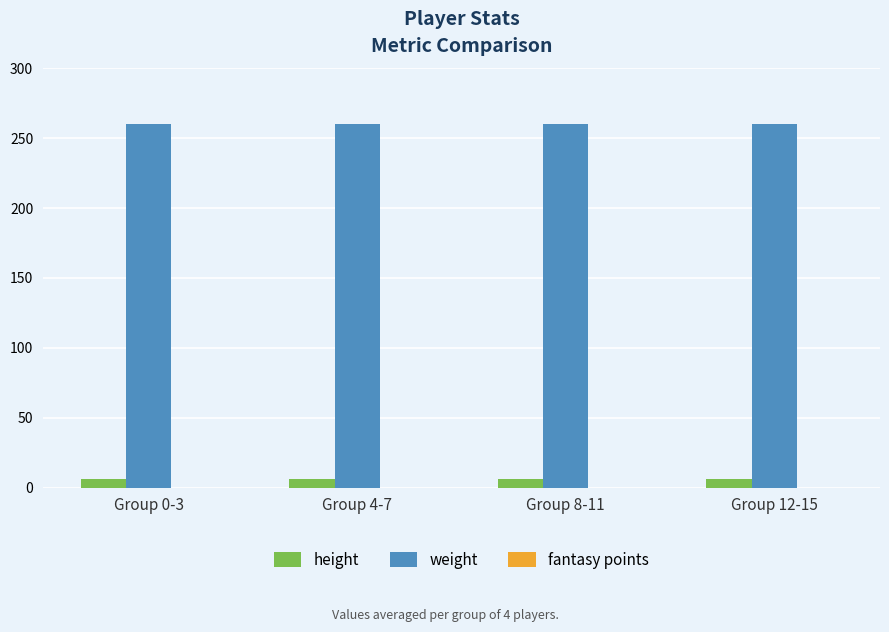

Rank the series at Group 12-15 from highest to lowest value.

weight, height